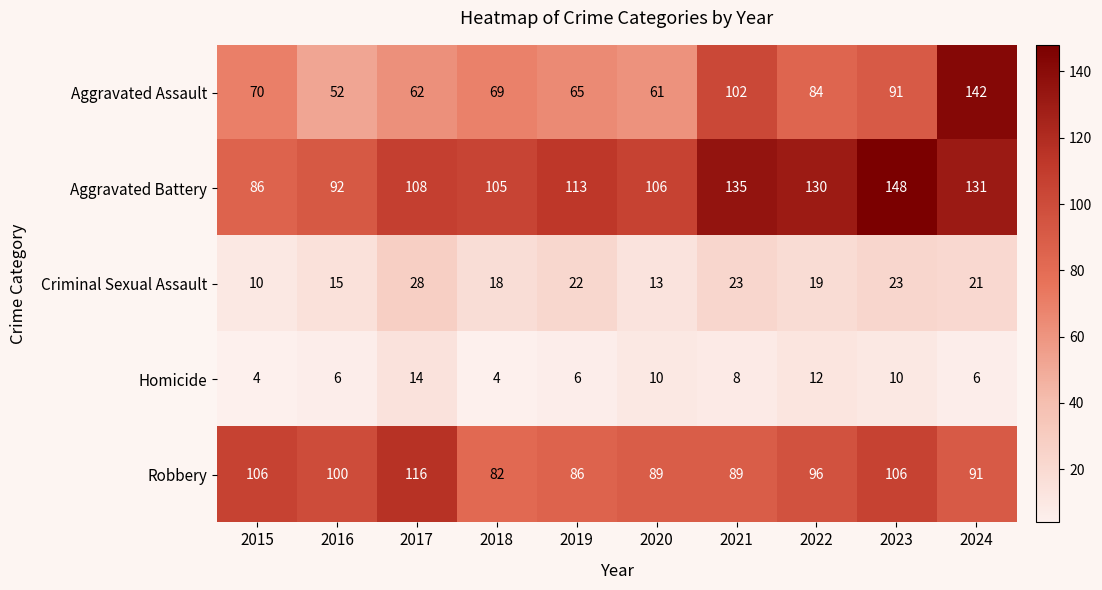

What is the sum of all Aggravated Battery values?

1154